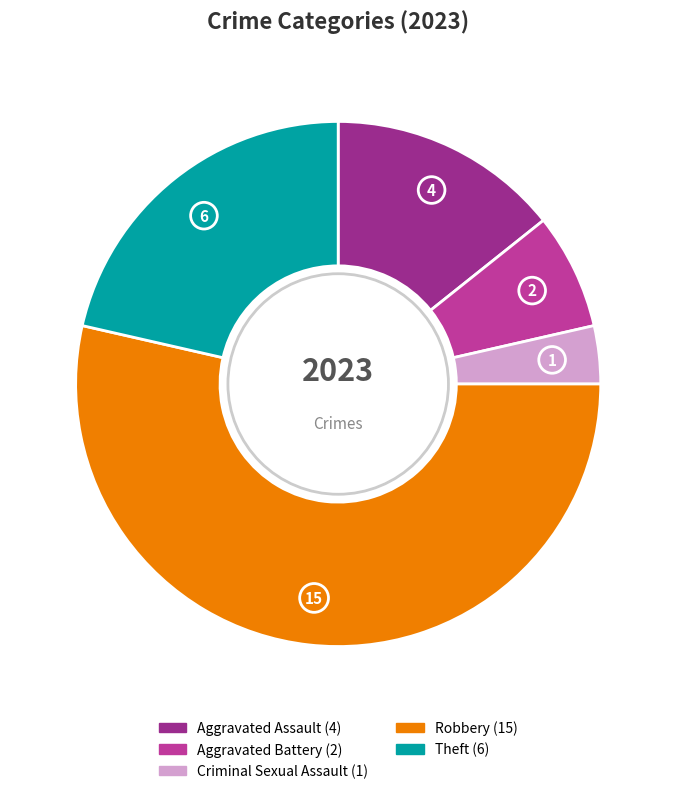

True or false: Aggravated Assault accounts for 8% of the total.

False